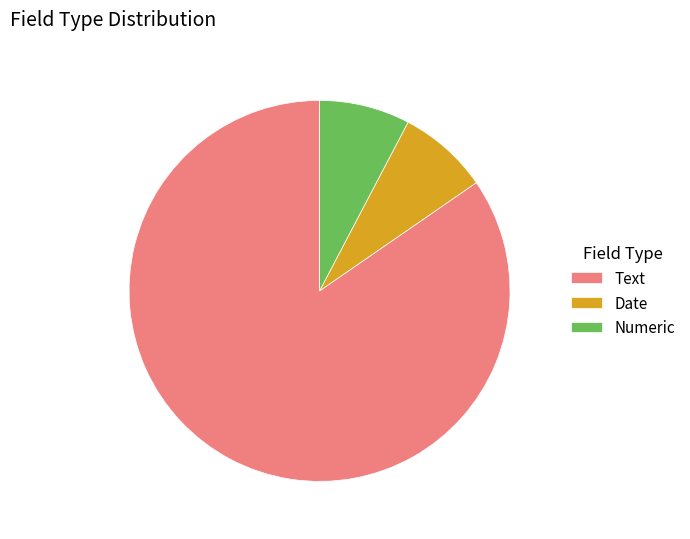

Which category accounts for the majority?

Text